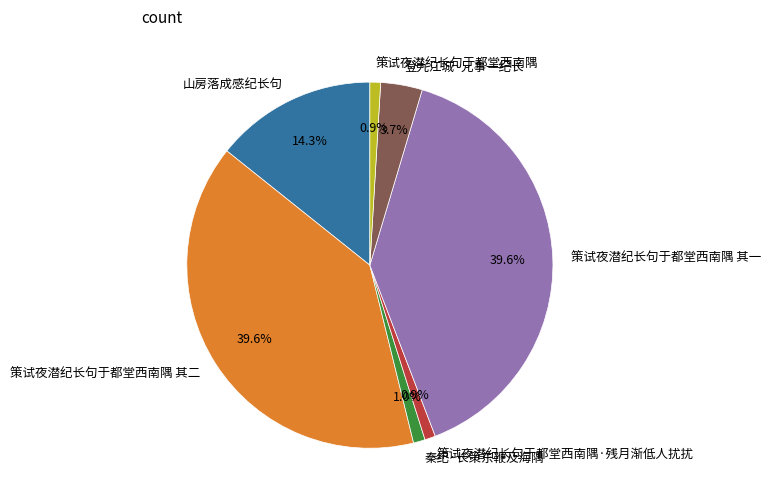

Between 秦纪·长策东鞭及海隅 and 策试夜潜纪长句于都堂西南隅 其二, which is larger?

策试夜潜纪长句于都堂西南隅 其二